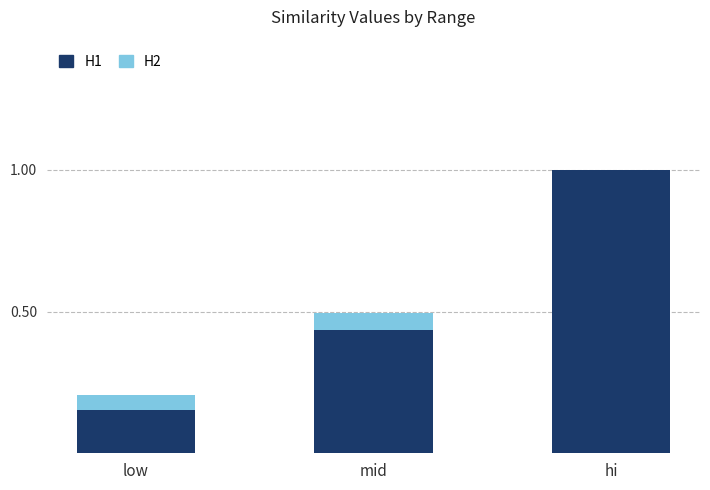

Is it true that H1 equals 1.0 at hi?

True